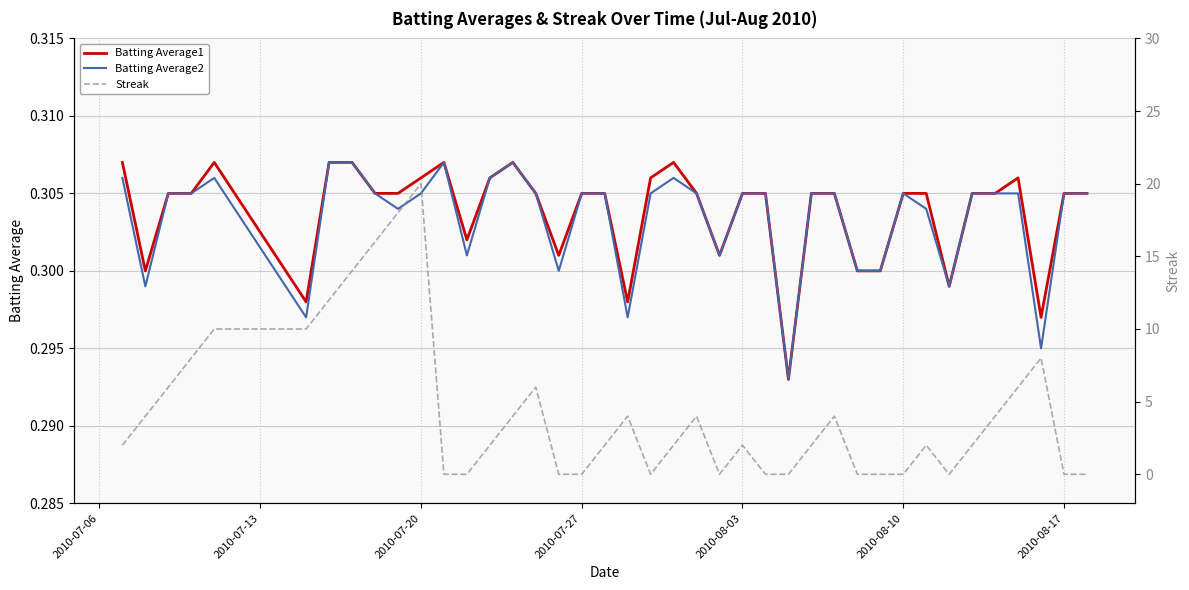

True or false: Batting Average2 has a value of 0.4 at 2010-07-27.

False